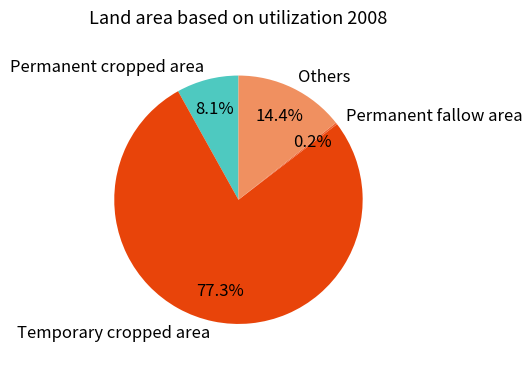

To the nearest percent, what is the difference between the Others and Permanent cropped area slice percentages?

6%